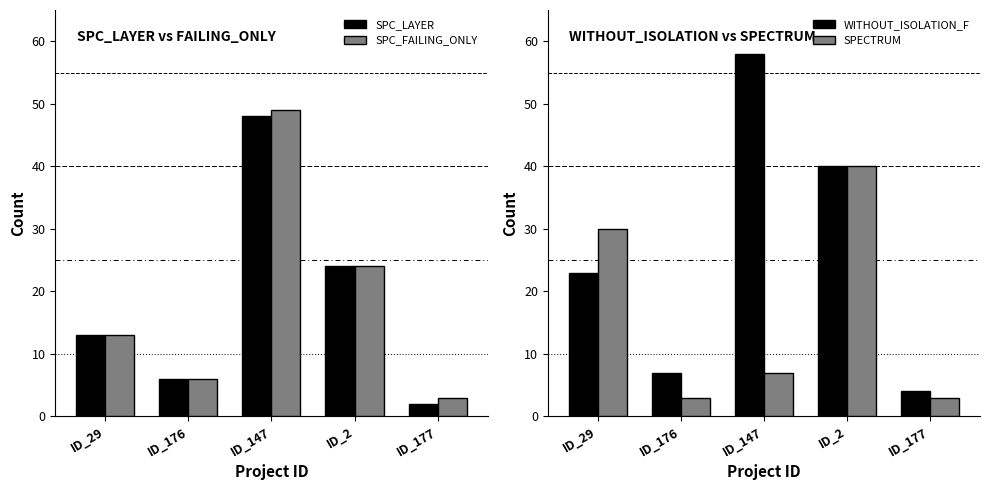

What is the label of the 2nd bar from the right?

ID_2